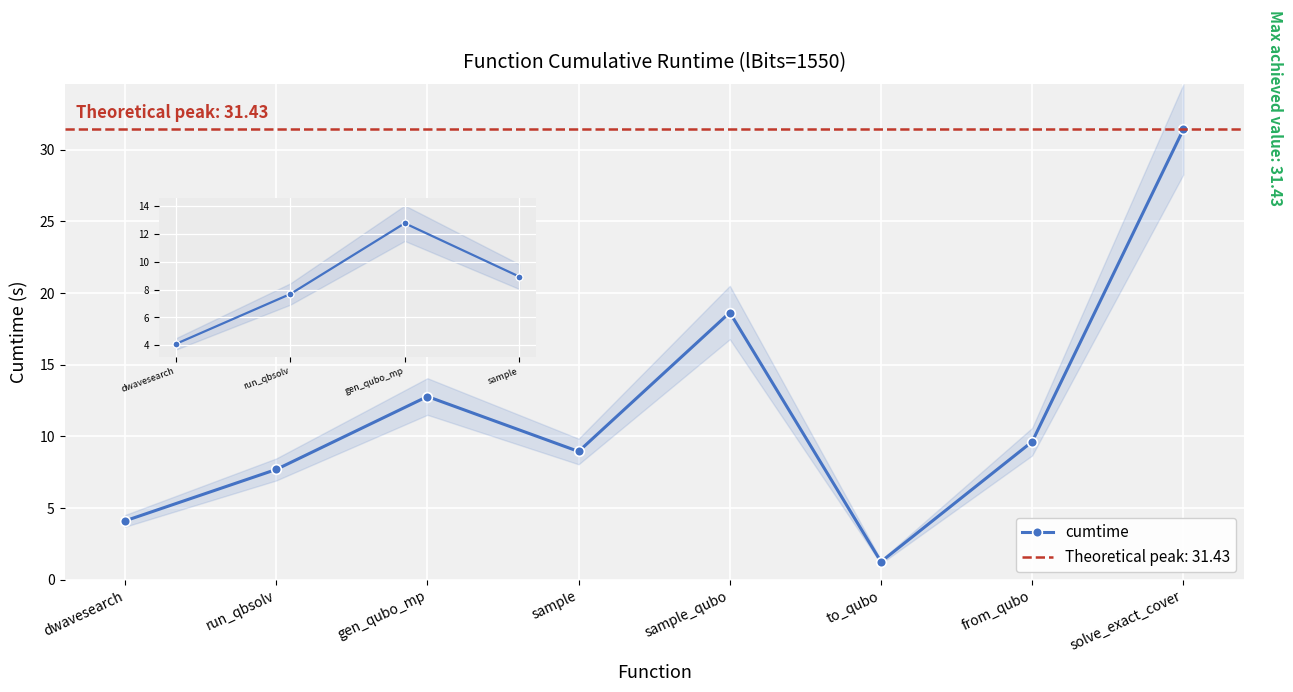

List the labels in order of value, largest first.

solve_exact_cover, sample_qubo, gen_qubo_mp, from_qubo, sample, run_qbsolv, dwavesearch, to_qubo